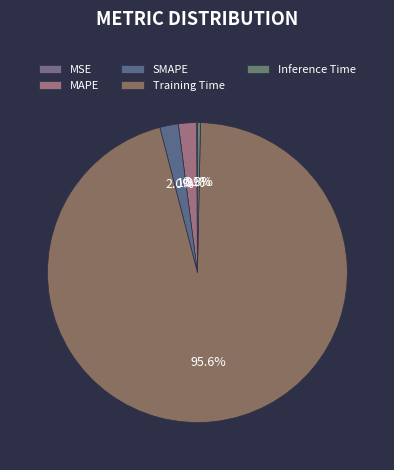

To the nearest percent, what is the difference between the largest and smallest slice percentages?

96%